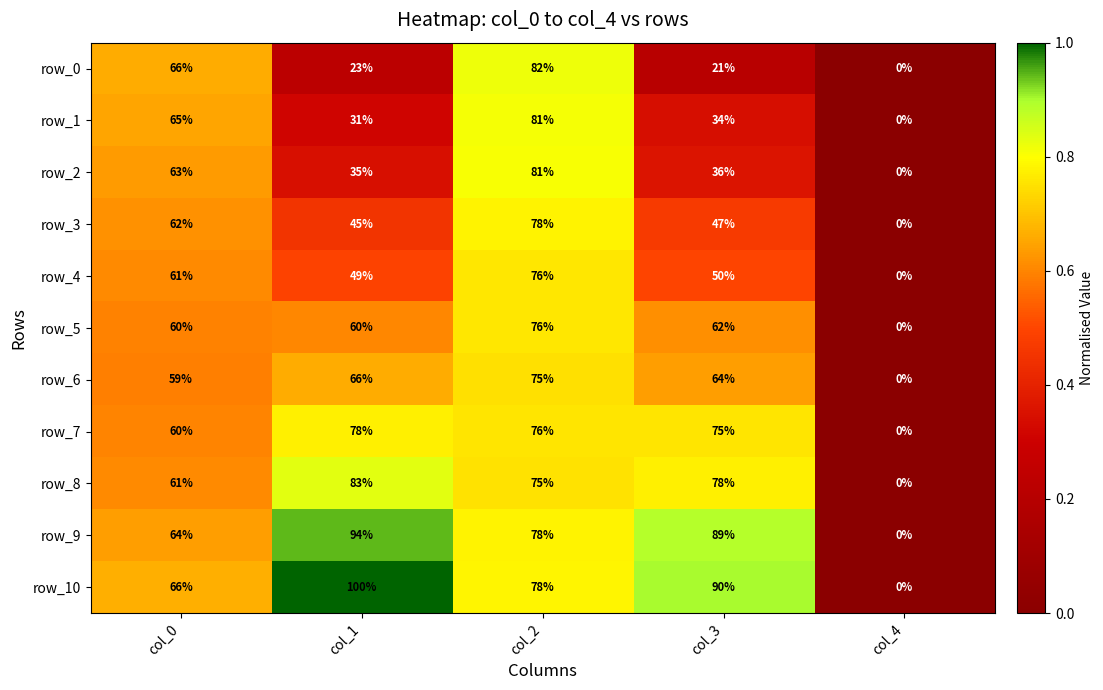

At which label does row_7 first exceed 75?

col_1